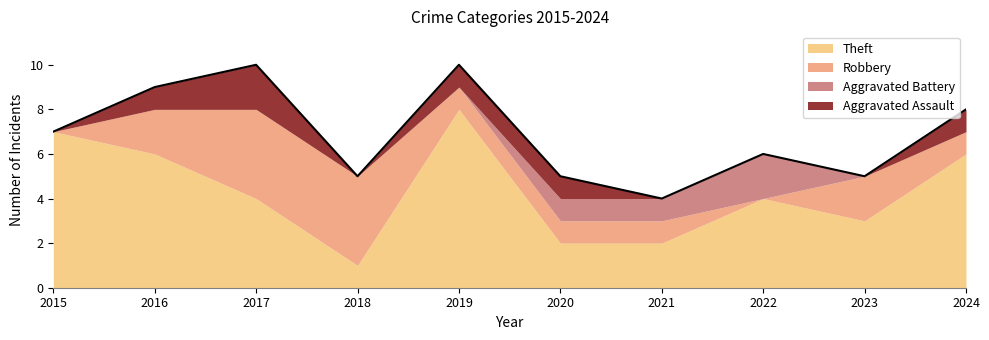

How many distinct data groups are displayed?

4